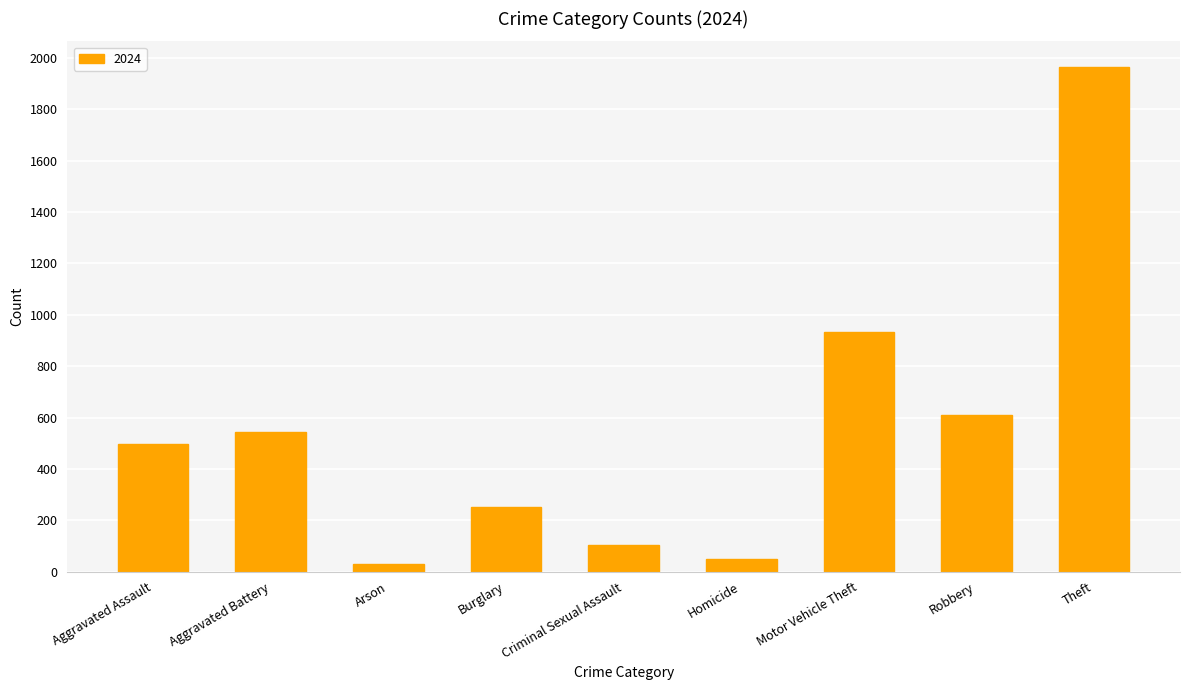

How many categories are shown in the chart?

9